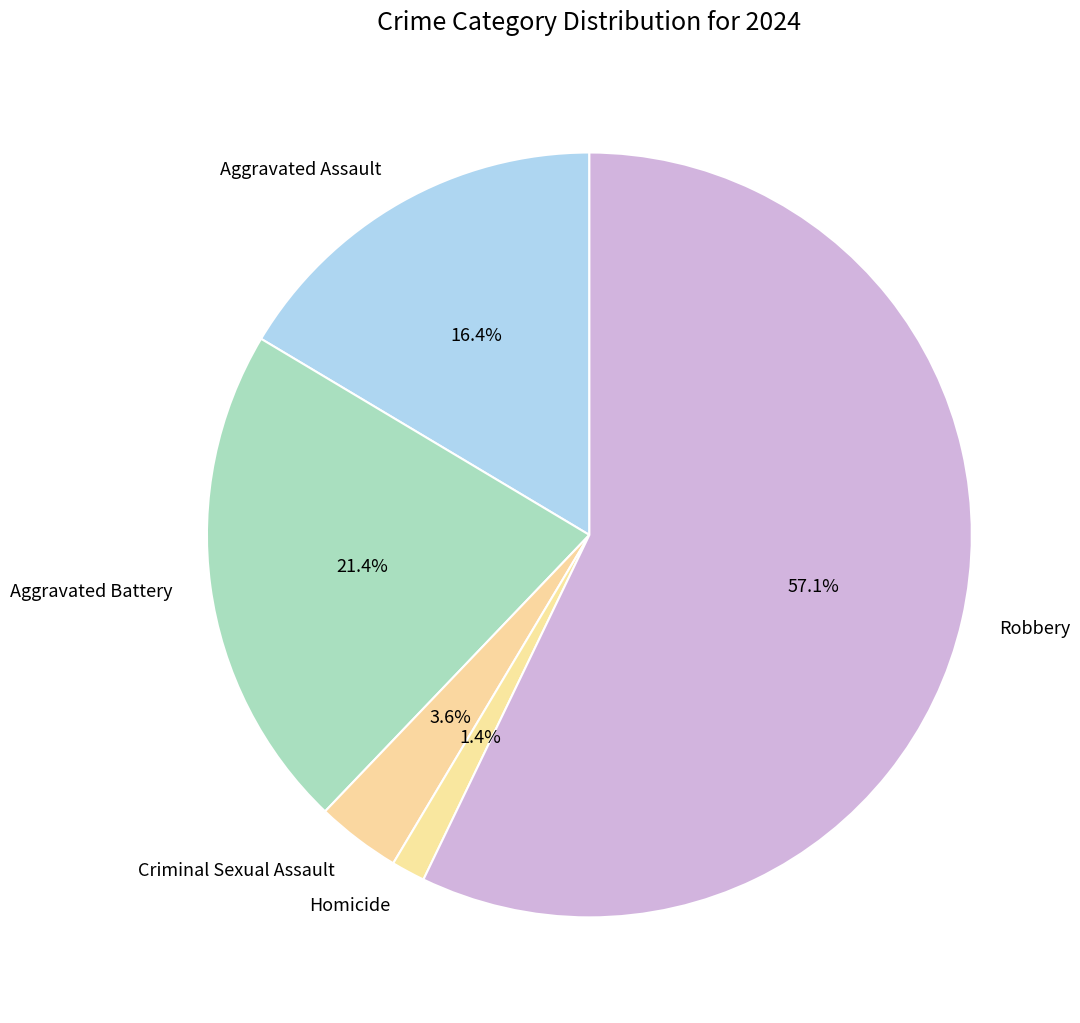

To the nearest percent, what is the average slice percentage?

20%